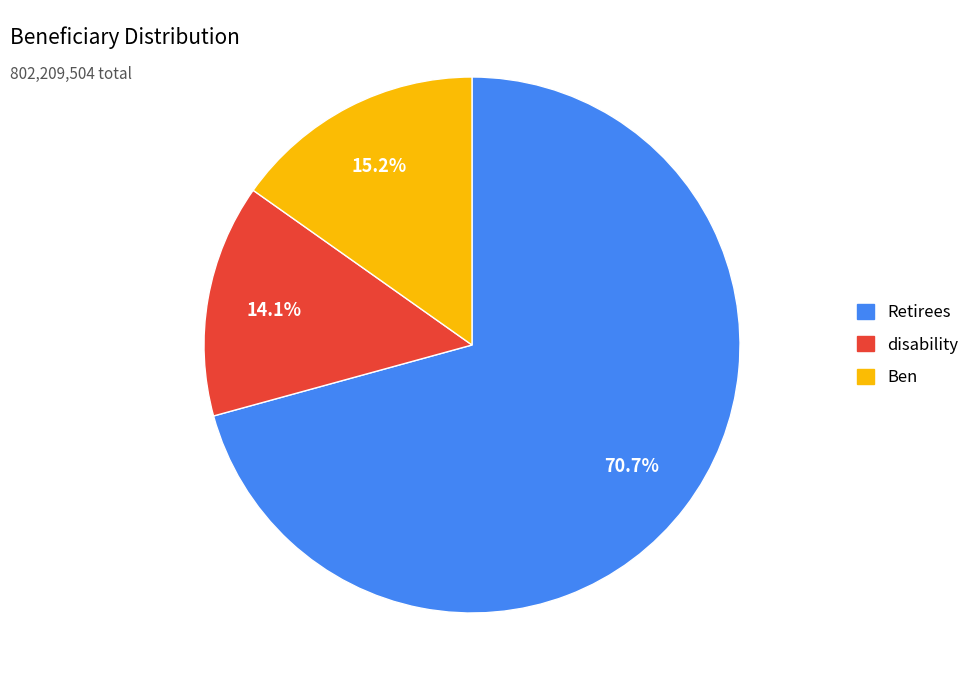

What is the smallest slice in the pie chart?

disability